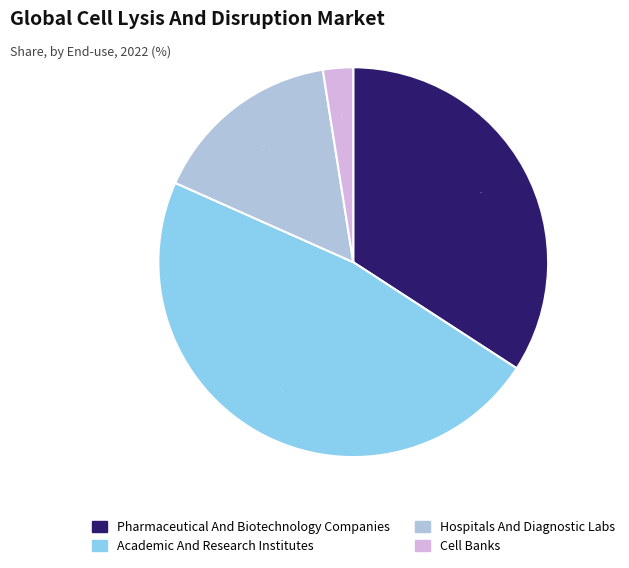

To the nearest percent, what is the average slice percentage?

25%